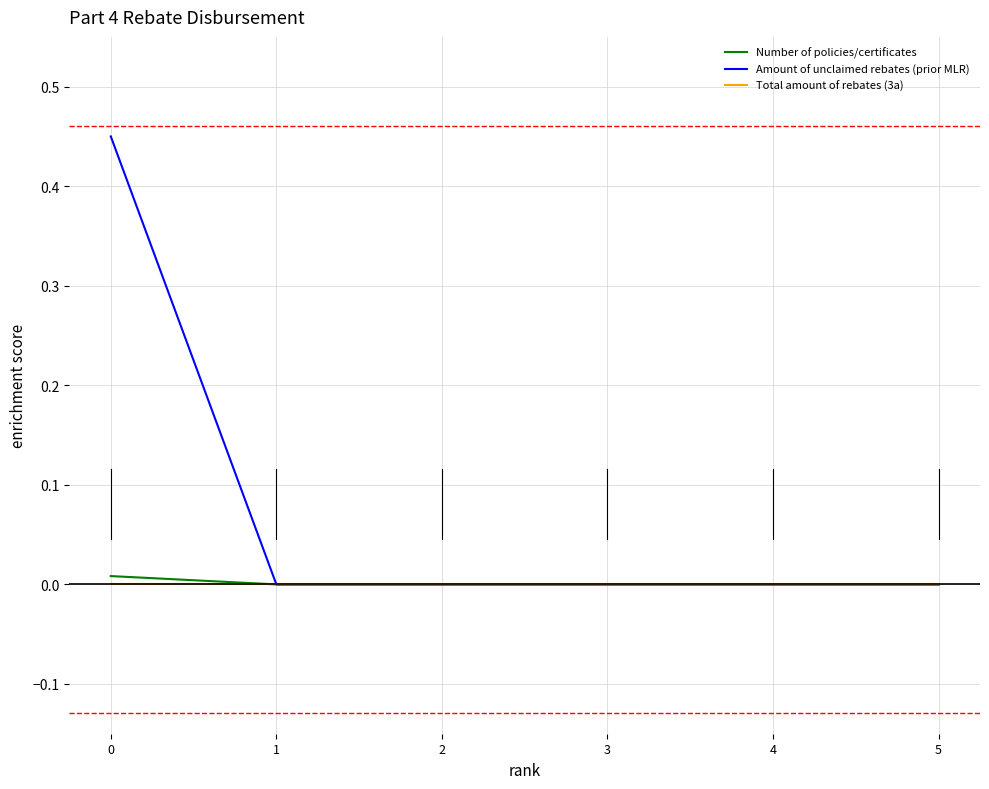

Which series has the largest total across all categories?

Amount of unclaimed rebates (prior MLR)